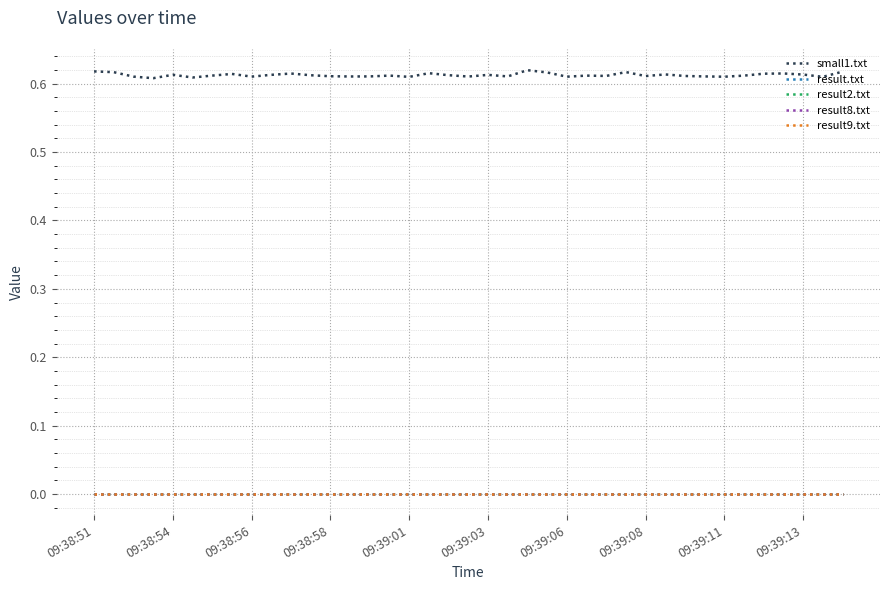

True or false: result2.txt and small1.txt cross at least once.

False